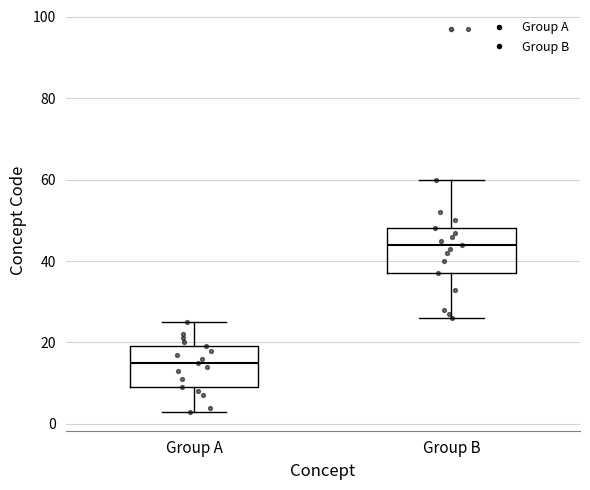

Which box's median line is the highest?

Group B